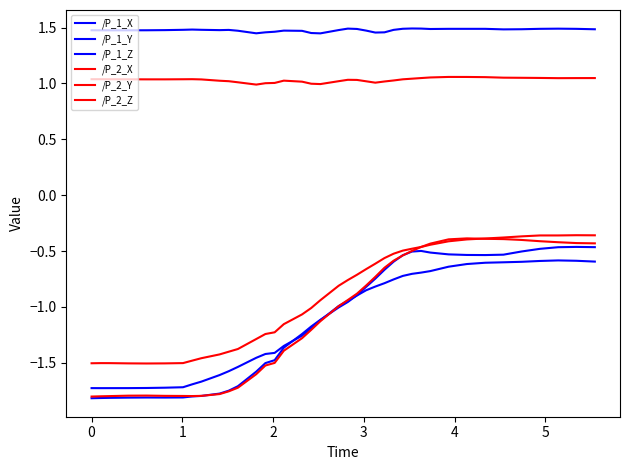

Reading left to right, what are all the values shown in this chart?

/P_1_X: -1.8	-1.8	-1.8	-1.8	-1.8	-1.8	-1.8	-1.8	-1.8	-1.8	-1.7	-1.7	-1.6	-1.5	-1.5	-1.4	-1.2	-1.2	-1.1	-1.0	-1.0	-0.9	-0.8	-0.7	-0.7	-0.6	-0.5	-0.5	-0.5	-0.5	-0.5	-0.5	-0.5	-0.5	-0.5	-0.5	-0.5	-0.5	-0.5
/P_1_Y: 1.5	1.5	1.5	1.5	1.5	1.5	1.5	1.5	1.5	1.5	1.5	1.5	1.4	1.5	1.5	1.5	1.5	1.5	1.4	1.5	1.5	1.5	1.5	1.5	1.5	1.5	1.5	1.5	1.5	1.5	1.5	1.5	1.5	1.5	1.5	1.5	1.5	1.5	1.5
/P_1_Z: -1.7	-1.7	-1.7	-1.7	-1.7	-1.7	-1.7	-1.7	-1.7	-1.6	-1.6	-1.5	-1.5	-1.4	-1.4	-1.3	-1.3	-1.2	-1.1	-1.0	-0.9	-0.9	-0.9	-0.8	-0.8	-0.8	-0.7	-0.7	-0.7	-0.7	-0.6	-0.6	-0.6	-0.6	-0.6	-0.6	-0.6	-0.6	-0.6
/P_2_X: -1.8	-1.8	-1.8	-1.8	-1.8	-1.8	-1.8	-1.8	-1.8	-1.8	-1.8	-1.7	-1.6	-1.5	-1.5	-1.4	-1.3	-1.2	-1.1	-1.0	-0.9	-0.9	-0.8	-0.7	-0.6	-0.6	-0.5	-0.5	-0.5	-0.4	-0.4	-0.4	-0.4	-0.4	-0.4	-0.4	-0.4	-0.4	-0.4
/P_2_Y: 1.0	1.0	1.0	1.0	1.0	1.0	1.0	1.0	1.0	1.0	1.0	1.0	1.0	1.0	1.0	1.0	1.0	1.0	1.0	1.0	1.0	1.0	1.0	1.0	1.0	1.0	1.0	1.0	1.0	1.1	1.1	1.1	1.1	1.1	1.0	1.0	1.0	1.0	1.0
/P_2_Z: -1.5	-1.5	-1.5	-1.5	-1.5	-1.5	-1.5	-1.5	-1.5	-1.4	-1.4	-1.4	-1.3	-1.2	-1.2	-1.2	-1.1	-1.0	-0.9	-0.8	-0.8	-0.7	-0.7	-0.6	-0.6	-0.5	-0.5	-0.5	-0.5	-0.4	-0.4	-0.4	-0.4	-0.4	-0.4	-0.4	-0.4	-0.4	-0.4